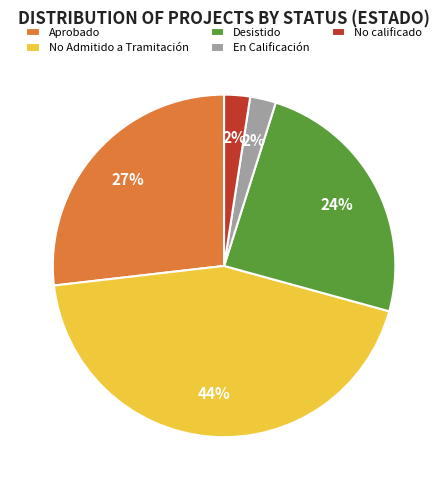

Do No calificado and No Admitido a Tramitación together represent more than half of the pie?

No